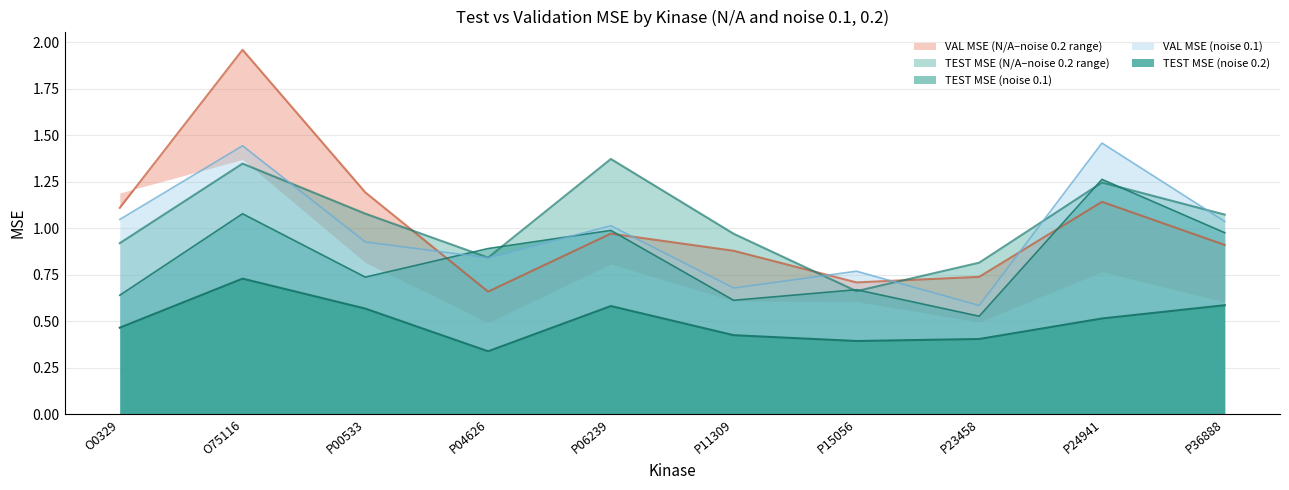

Which series has the widest spread of values?

VAL MSE